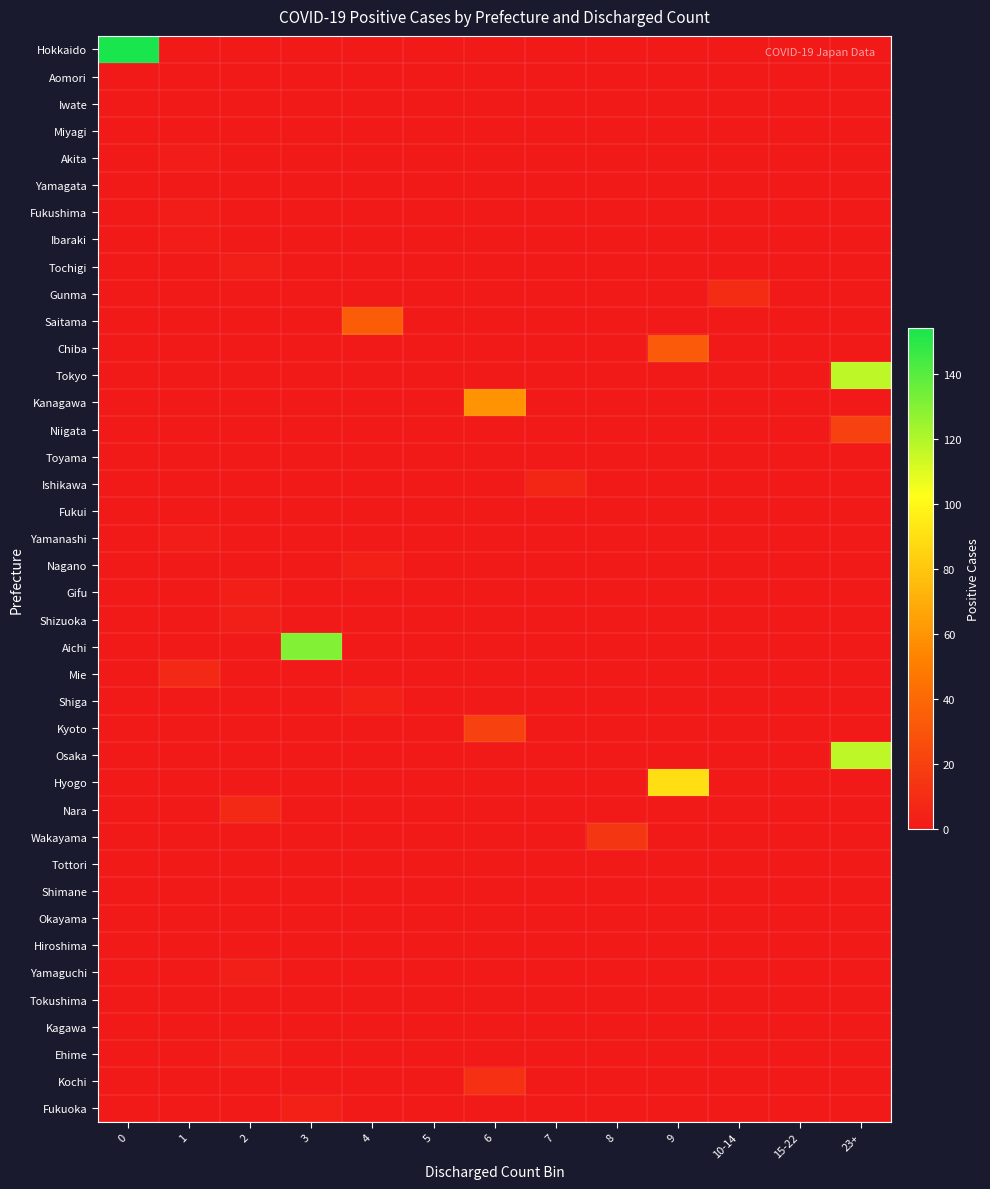

Reading right to left, extract all data points from this chart.

Hokkaido: 23+=0	15-22=0	10-14=0	9=0	8=0	7=0	6=0	5=0	4=0	3=0	2=0	1=0	0=154
Aomori: 23+=0	15-22=0	10-14=0	9=0	8=0	7=0	6=0	5=0	4=0	3=0	2=0	1=0	0=0
Iwate: 23+=0	15-22=0	10-14=0	9=0	8=0	7=0	6=0	5=0	4=0	3=0	2=0	1=0	0=0
Miyagi: 23+=0	15-22=0	10-14=0	9=0	8=0	7=0	6=0	5=0	4=0	3=0	2=0	1=0	0=1
Akita: 23+=0	15-22=0	10-14=0	9=0	8=0	7=0	6=0	5=0	4=0	3=0	2=0	1=2	0=0
Yamagata: 23+=0	15-22=0	10-14=0	9=0	8=0	7=0	6=0	5=0	4=0	3=0	2=0	1=0	0=0
Fukushima: 23+=0	15-22=0	10-14=0	9=0	8=0	7=0	6=0	5=0	4=0	3=0	2=0	1=2	0=0
Ibaraki: 23+=0	15-22=0	10-14=0	9=0	8=0	7=0	6=0	5=0	4=0	3=0	2=0	1=2	0=0
Tochigi: 23+=0	15-22=0	10-14=0	9=0	8=0	7=0	6=0	5=0	4=0	3=0	2=3	1=0	0=0
Gunma: 23+=0	15-22=0	10-14=10	9=0	8=0	7=0	6=0	5=0	4=0	3=0	2=0	1=0	0=0
Saitama: 23+=0	15-22=0	10-14=0	9=0	8=0	7=0	6=0	5=0	4=34	3=0	2=0	1=0	0=0
Chiba: 23+=0	15-22=0	10-14=0	9=33	8=0	7=0	6=0	5=0	4=0	3=0	2=0	1=0	0=0
Tokyo: 23+=117	15-22=0	10-14=0	9=0	8=0	7=0	6=0	5=0	4=0	3=0	2=0	1=0	0=0
Kanagawa: 23+=0	15-22=0	10-14=0	9=0	8=0	7=0	6=59	5=0	4=0	3=0	2=0	1=0	0=0
Niigata: 23+=21	15-22=0	10-14=0	9=0	8=0	7=0	6=0	5=0	4=0	3=0	2=0	1=0	0=0
Toyama: 23+=0	15-22=0	10-14=0	9=0	8=0	7=0	6=0	5=0	4=0	3=0	2=0	1=0	0=0
Ishikawa: 23+=0	15-22=0	10-14=0	9=0	8=0	7=7	6=0	5=0	4=0	3=0	2=0	1=0	0=0
Fukui: 23+=0	15-22=0	10-14=0	9=0	8=0	7=0	6=0	5=0	4=0	3=0	2=0	1=0	0=1
Yamanashi: 23+=0	15-22=0	10-14=0	9=0	8=0	7=0	6=0	5=0	4=0	3=0	2=0	1=2	0=0
Nagano: 23+=0	15-22=0	10-14=0	9=0	8=0	7=0	6=0	5=0	4=4	3=0	2=0	1=0	0=0
Gifu: 23+=0	15-22=0	10-14=0	9=0	8=0	7=0	6=0	5=0	4=0	3=0	2=3	1=0	0=0
Shizuoka: 23+=0	15-22=0	10-14=0	9=0	8=0	7=0	6=0	5=0	4=0	3=0	2=3	1=0	0=0
Aichi: 23+=0	15-22=0	10-14=0	9=0	8=0	7=0	6=0	5=0	4=0	3=130	2=0	1=0	0=0
Mie: 23+=0	15-22=0	10-14=0	9=0	8=0	7=0	6=0	5=0	4=0	3=0	2=0	1=8	0=0
Shiga: 23+=0	15-22=0	10-14=0	9=0	8=0	7=0	6=0	5=0	4=4	3=0	2=0	1=0	0=0
Kyoto: 23+=0	15-22=0	10-14=0	9=0	8=0	7=0	6=20	5=0	4=0	3=0	2=0	1=0	0=0
Osaka: 23+=117	15-22=0	10-14=0	9=0	8=0	7=0	6=0	5=0	4=0	3=0	2=0	1=0	0=0
Hyogo: 23+=0	15-22=0	10-14=0	9=90	8=0	7=0	6=0	5=0	4=0	3=0	2=0	1=0	0=0
Nara: 23+=0	15-22=0	10-14=0	9=0	8=0	7=0	6=0	5=0	4=0	3=0	2=8	1=0	0=0
Wakayama: 23+=0	15-22=0	10-14=0	9=0	8=15	7=0	6=0	5=0	4=0	3=0	2=0	1=0	0=0
Tottori: 23+=0	15-22=0	10-14=0	9=0	8=0	7=0	6=0	5=0	4=0	3=0	2=0	1=0	0=0
Shimane: 23+=0	15-22=0	10-14=0	9=0	8=0	7=0	6=0	5=0	4=0	3=0	2=0	1=0	0=0
Okayama: 23+=0	15-22=0	10-14=0	9=0	8=0	7=0	6=0	5=0	4=0	3=0	2=0	1=0	0=0
Hiroshima: 23+=0	15-22=0	10-14=0	9=0	8=0	7=0	6=0	5=0	4=0	3=0	2=0	1=0	0=1
Yamaguchi: 23+=0	15-22=0	10-14=0	9=0	8=0	7=0	6=0	5=0	4=0	3=0	2=3	1=0	0=0
Tokushima: 23+=0	15-22=0	10-14=0	9=0	8=0	7=0	6=0	5=0	4=0	3=0	2=0	1=0	0=1
Kagawa: 23+=0	15-22=0	10-14=0	9=0	8=0	7=0	6=0	5=0	4=0	3=0	2=0	1=0	0=1
Ehime: 23+=0	15-22=0	10-14=0	9=0	8=0	7=0	6=0	5=0	4=0	3=0	2=3	1=0	0=0
Kochi: 23+=0	15-22=0	10-14=0	9=0	8=0	7=0	6=12	5=0	4=0	3=0	2=0	1=0	0=0
Fukuoka: 23+=0	15-22=0	10-14=0	9=0	8=0	7=0	6=0	5=0	4=0	3=4	2=0	1=0	0=0